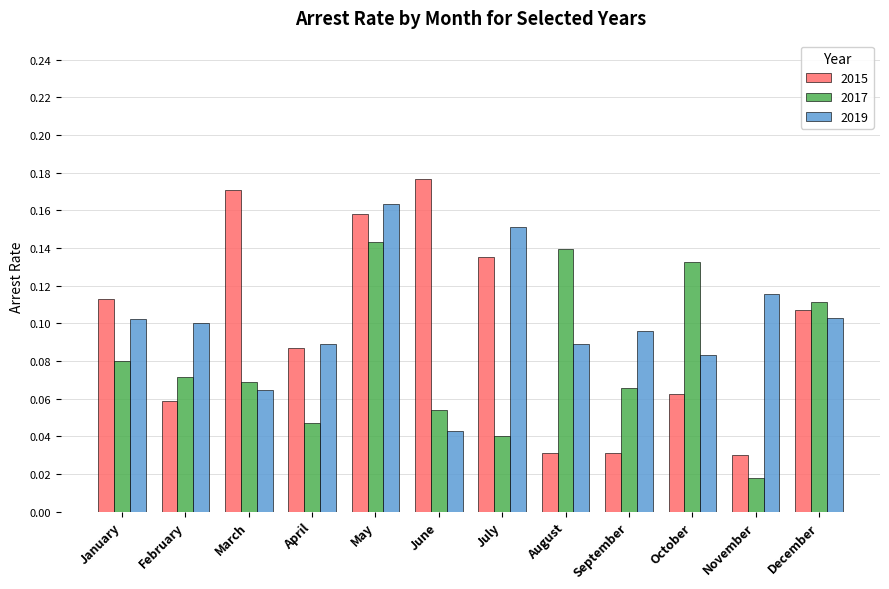

The 2017 series shows 0.1 at January. True or false?

True